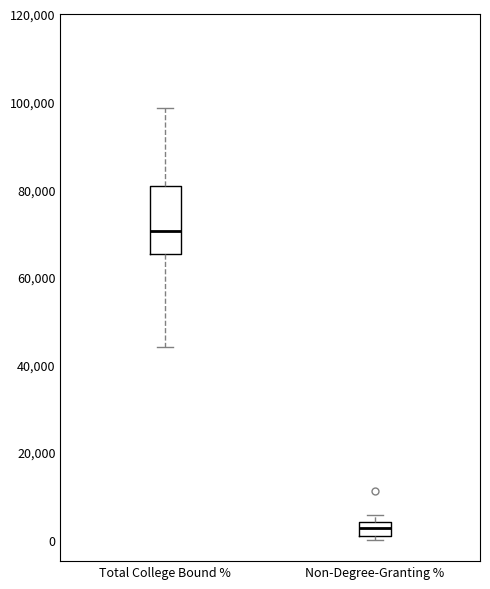

Reading left to right, read every box against the y-axis: the position of its median line, the range the box covers, and the ends of its whiskers. The values are not printed on the chart, so give them approximately, as read against the axis.

Total College Bound %: median 70000, box 66000 to 80000, whiskers 44000 to 98000
Non-Degree-Granting %: median 2000, box 0 to 4000, whiskers 0 (just below the box's lower edge) to 6000